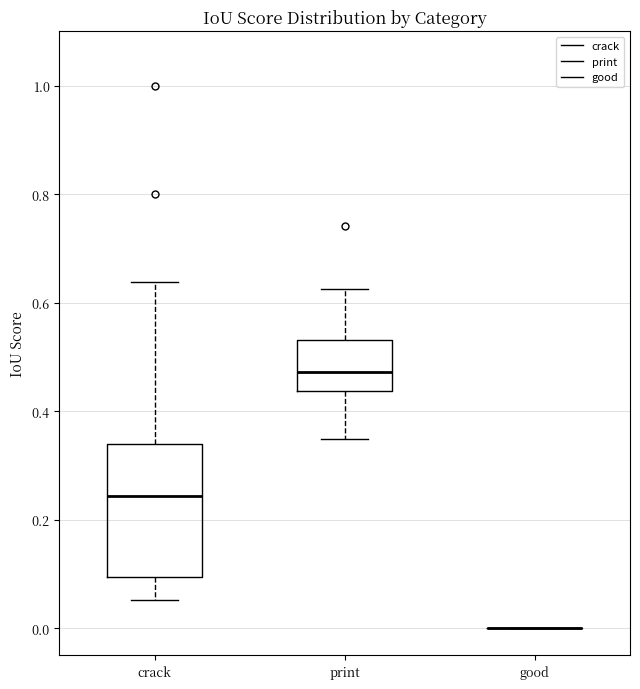

Reading left to right, transcribe this box plot: for each box, give where its median line is, the range the box spans, and where its two whiskers end, as read against the y-axis. The values are not printed on the chart, so give them approximately, as read against the axis.

crack: median 0.24, box 0.10 to 0.34, whiskers 0.06 to 0.64
print: median 0.48, box 0.44 to 0.54, whiskers 0.34 to 0.62
good: box collapsed to a line at 0.00, whiskers 0.00 to 0.00